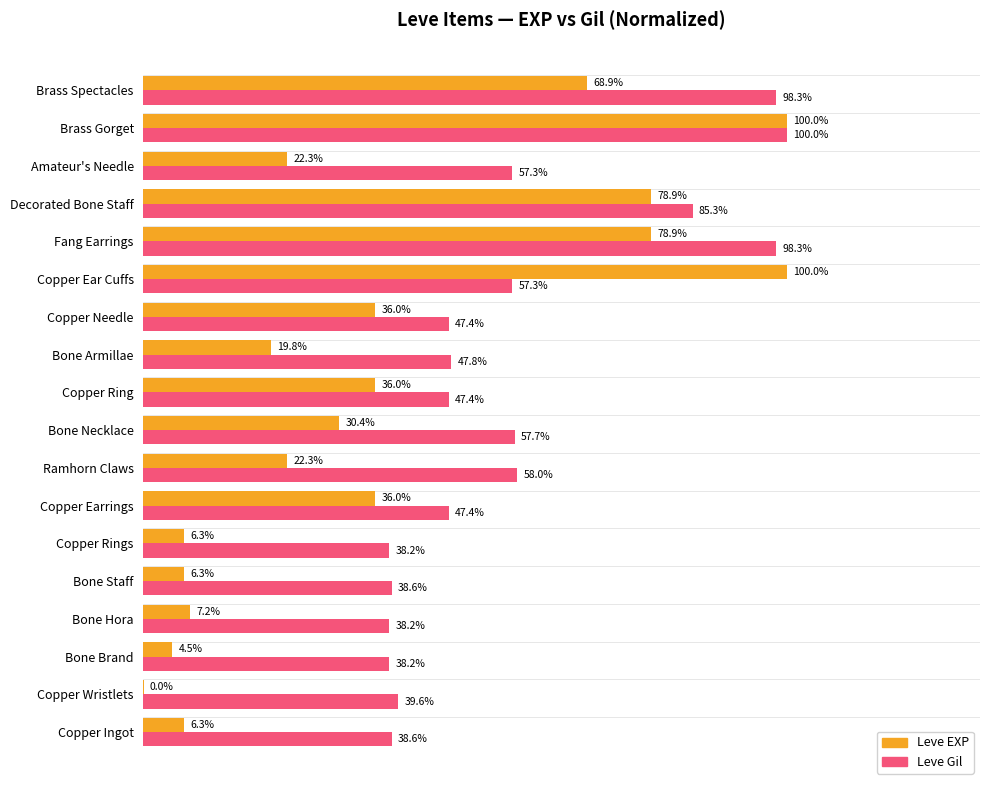

Which category has the highest value in the Leve Gil series?

Brass Gorget